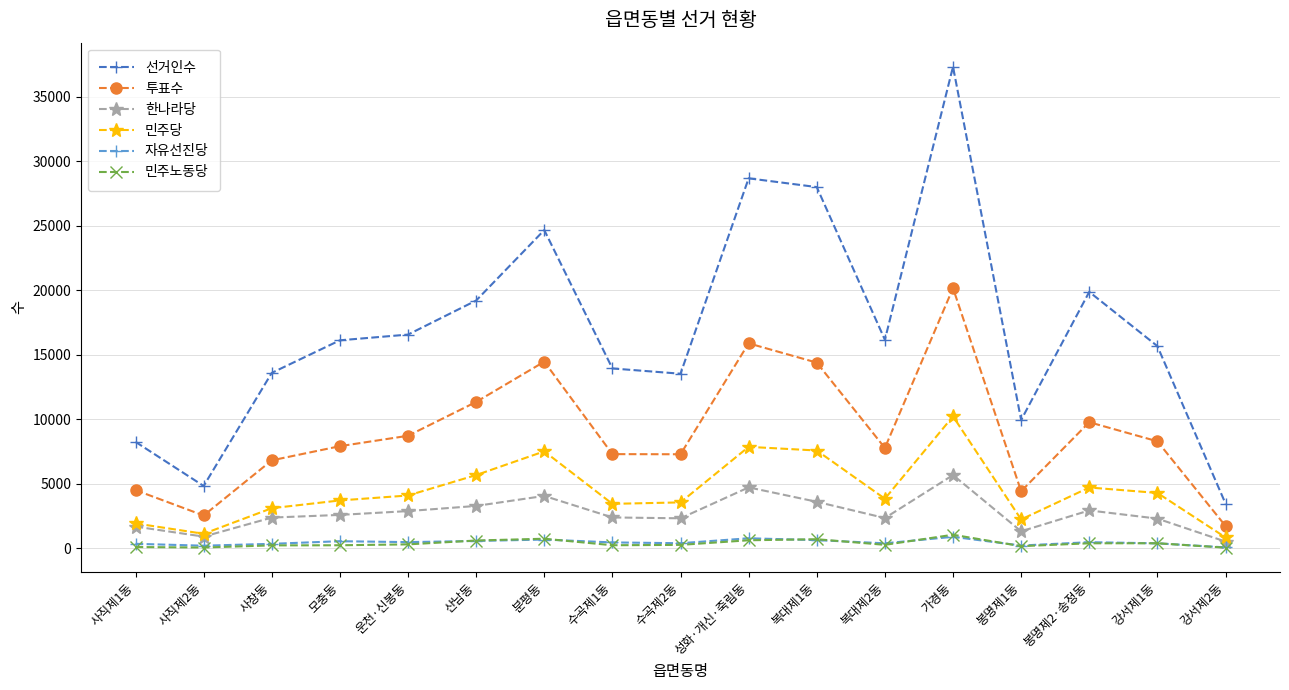

True or false: 민주당 and 민주노동당 intersect in this chart.

False